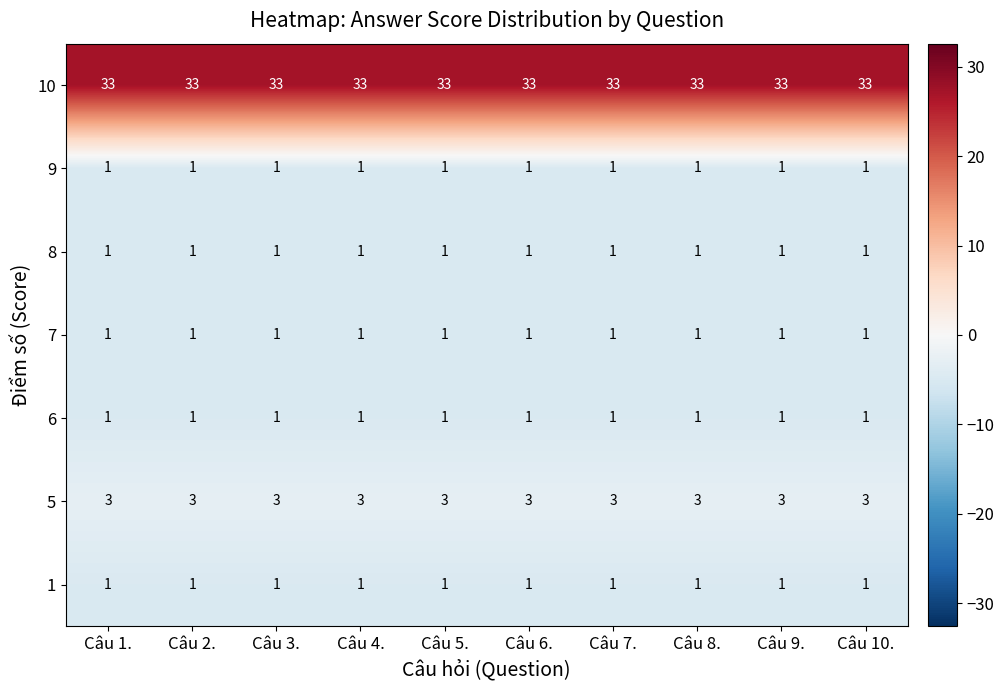

The value of 10 at Câu 5. is 49. True or false?

False